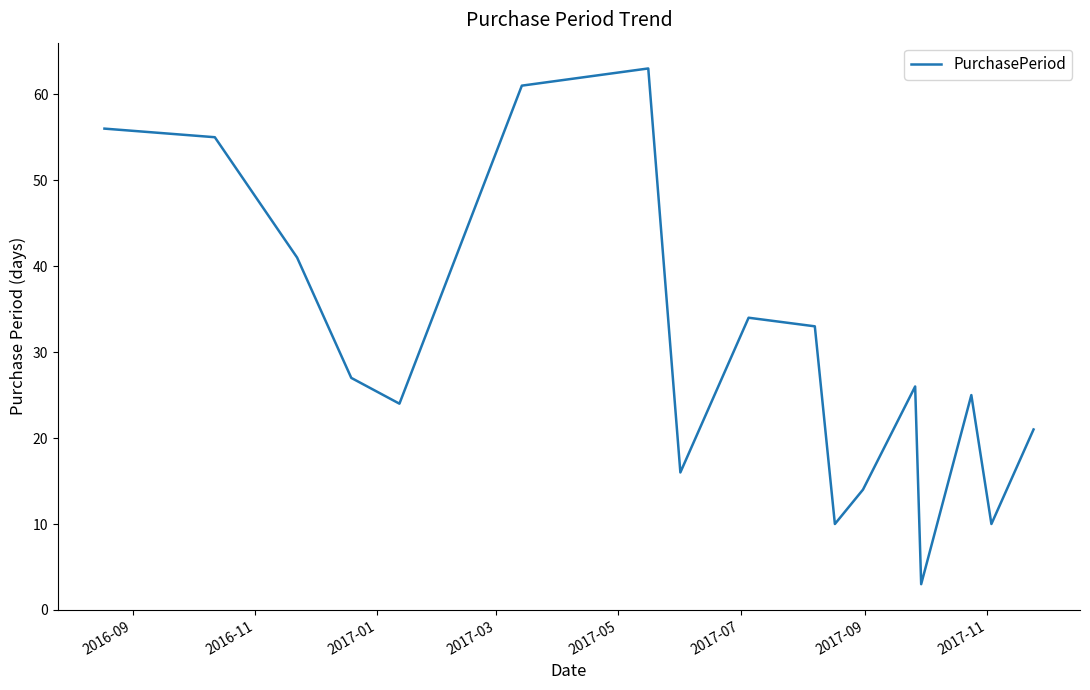

What is the smallest value displayed?

3